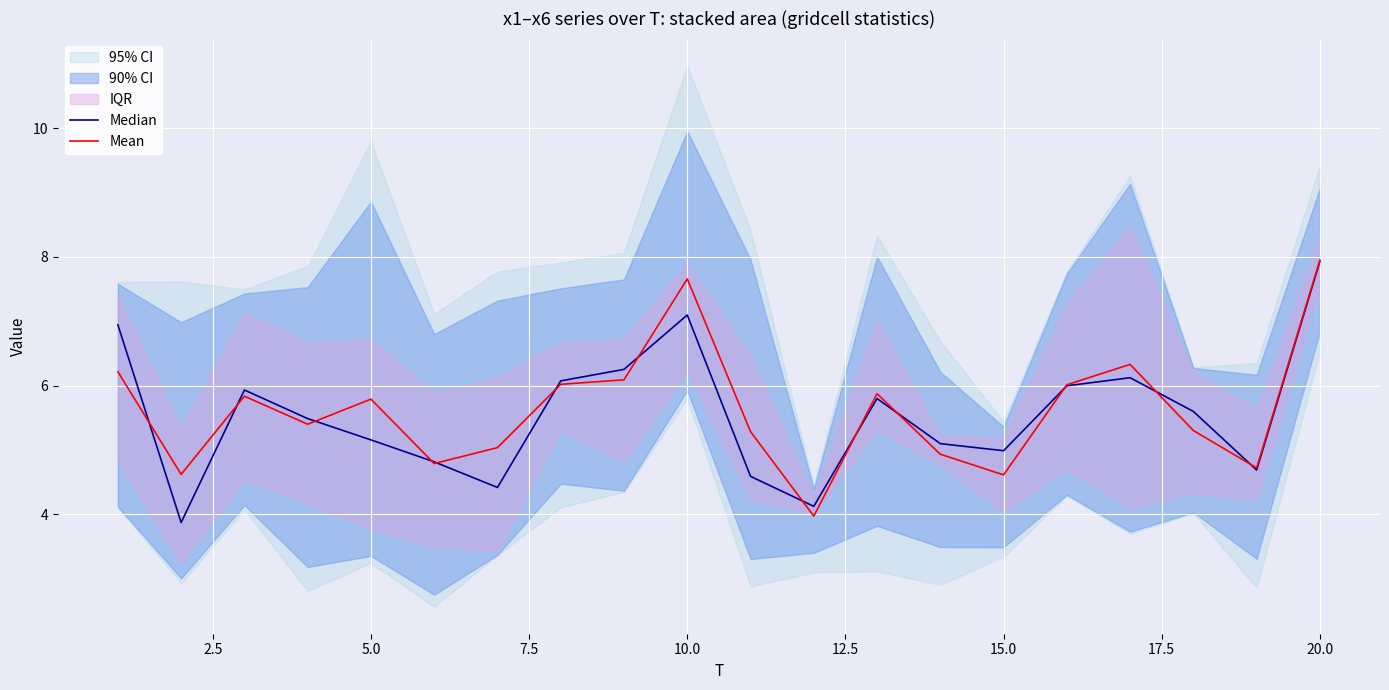

What is the minimum value for Mean?

4.0